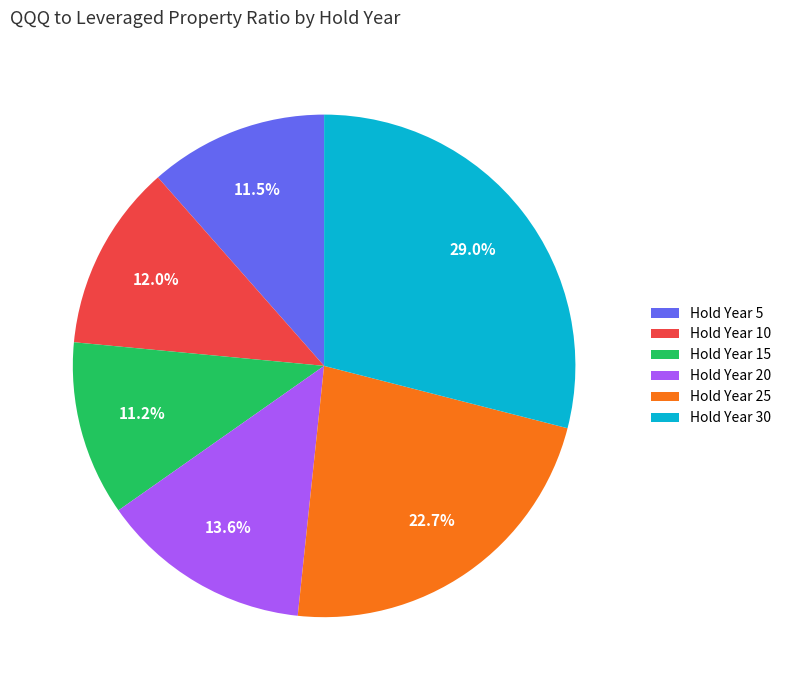

How many slices are in this pie chart?

6